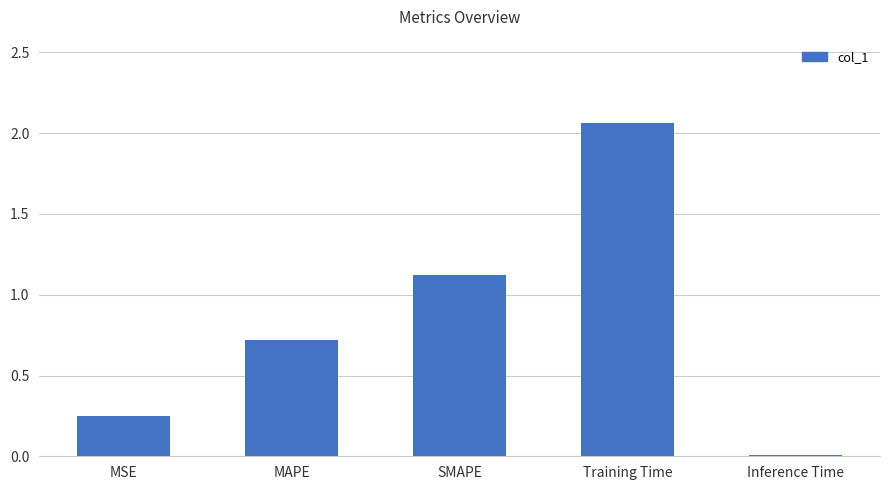

At which label is the value closest to 1?

SMAPE